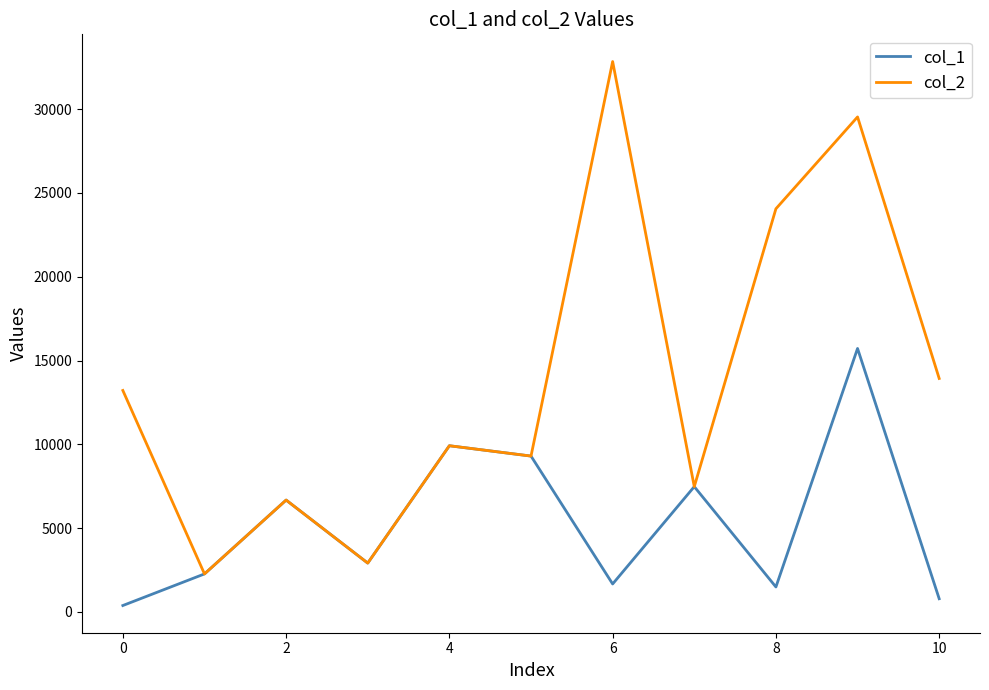

What is the minimum value shown in the chart?

384